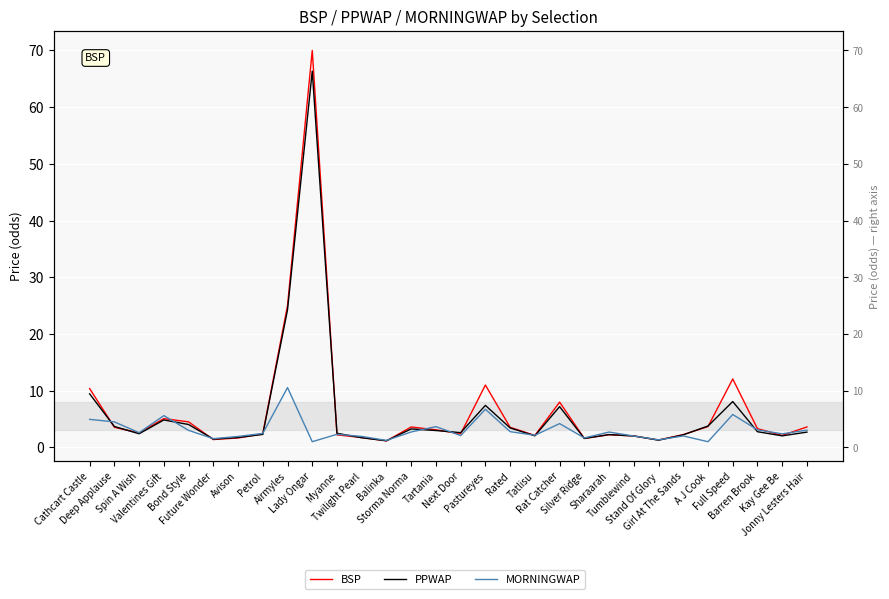

At which label does BSP reach its peak?

Lady Ongar